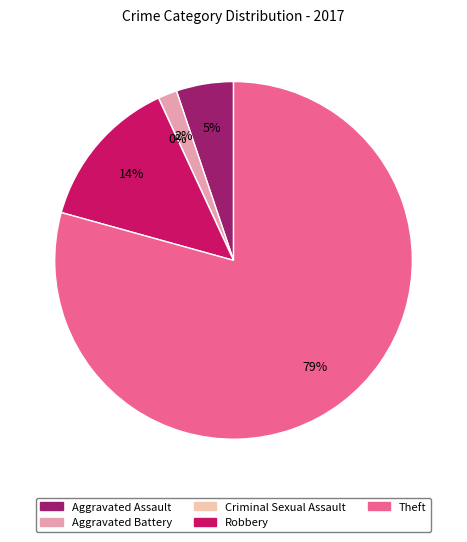

Which category has the smallest portion of the pie?

Criminal Sexual Assault